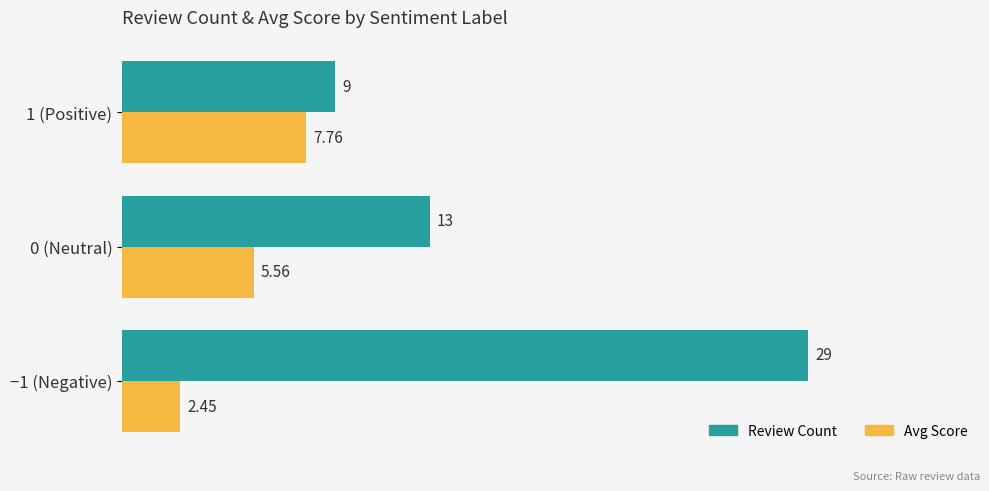

Rank the series by their maximum value, from highest to lowest.

Review Count, Avg Score